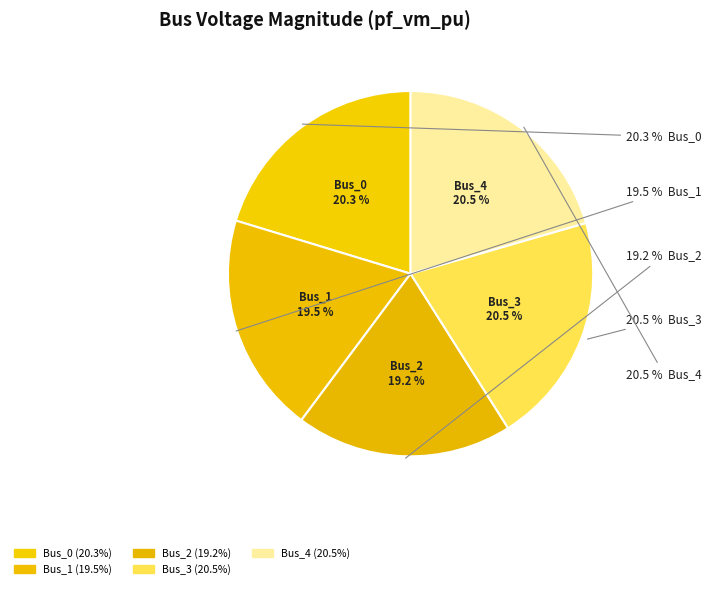

What is the largest slice in the pie chart?

Bus_3